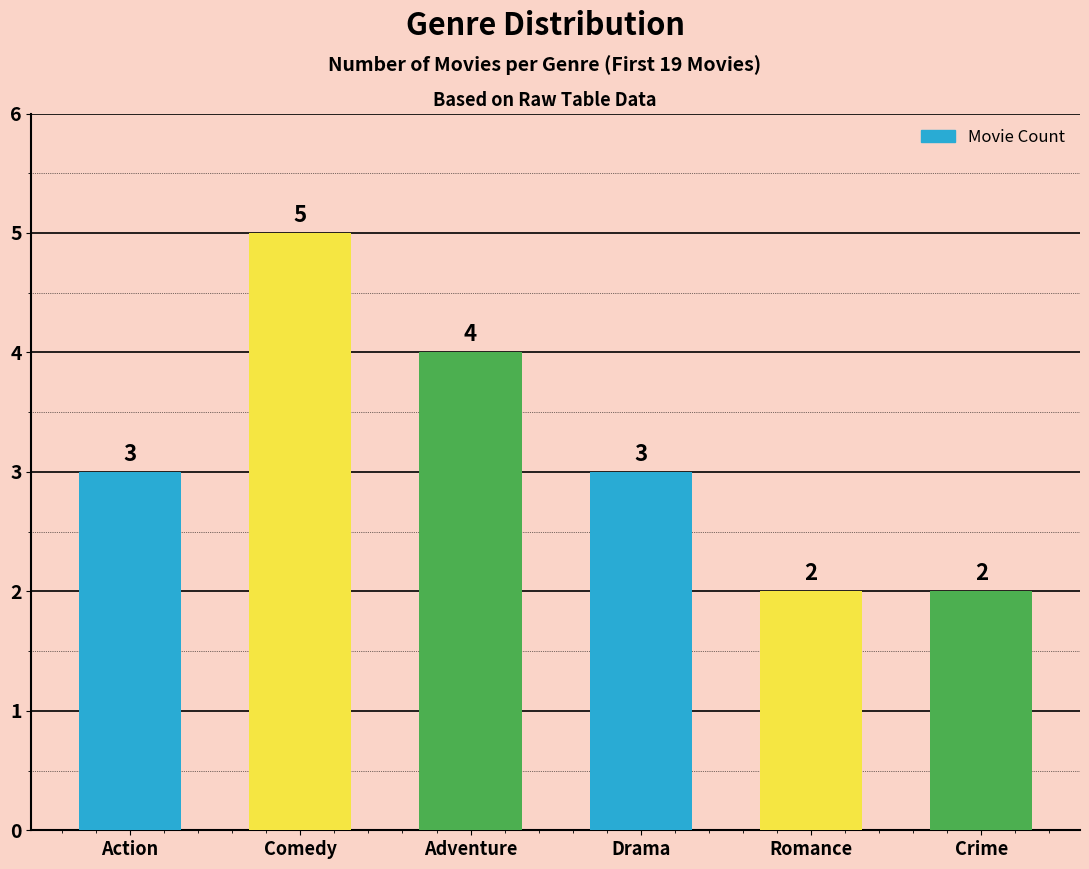

What is the change in value from Comedy to Romance?

-3